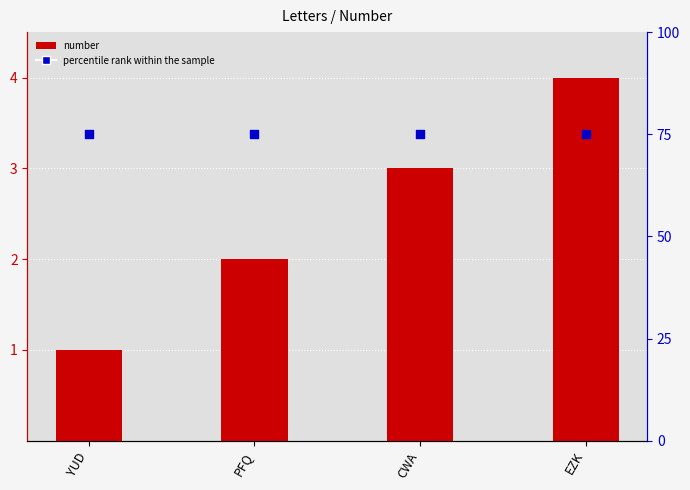

Which series reaches the minimum Y coordinate?

number